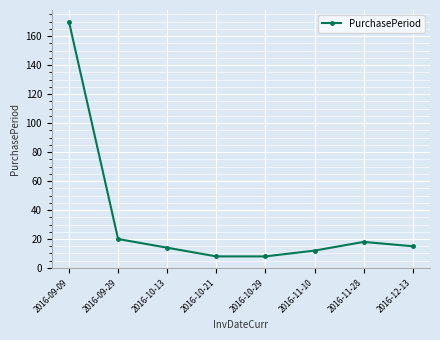

How many lines are shown in the chart?

1